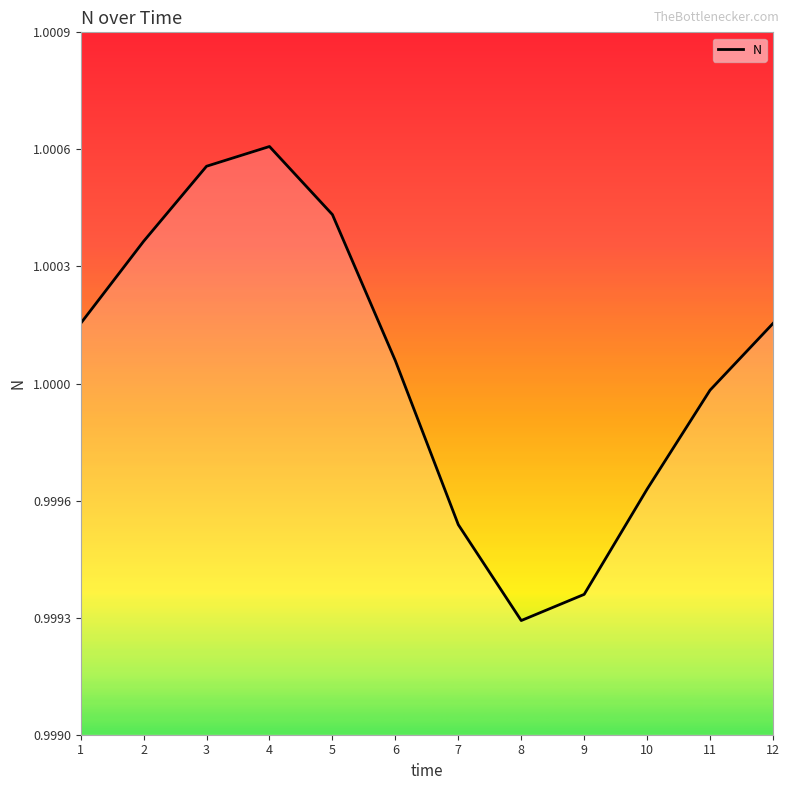

Reading right to left, list all the values displayed in this chart.

12=1.0	11=1.0	10=1.0	9=1.0	8=1.0	7=1.0	6=1.0	5=1.0	4=1.0	3=1.0	2=1.0	1=1.0